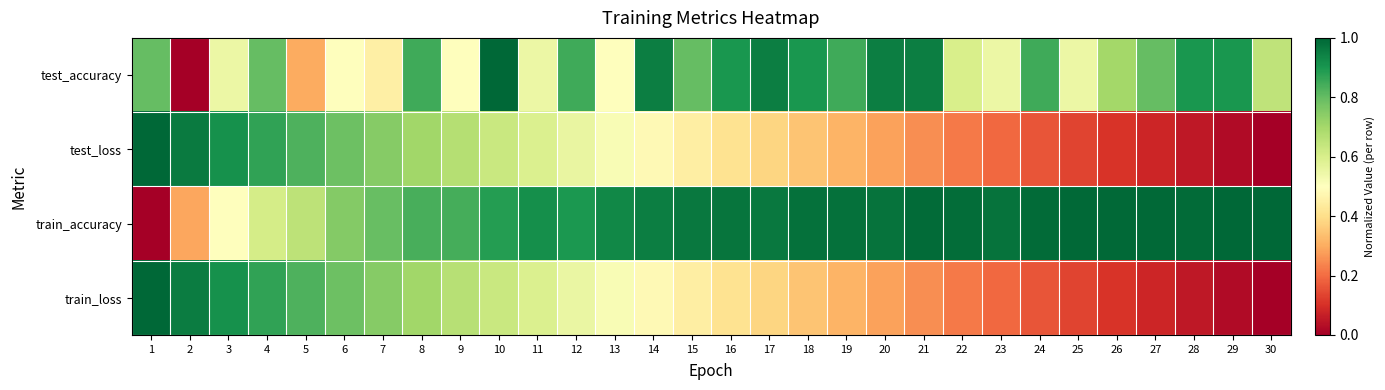

Rank the series at 28 from highest to lowest value.

train_accuracy, test_accuracy, train_loss, test_loss